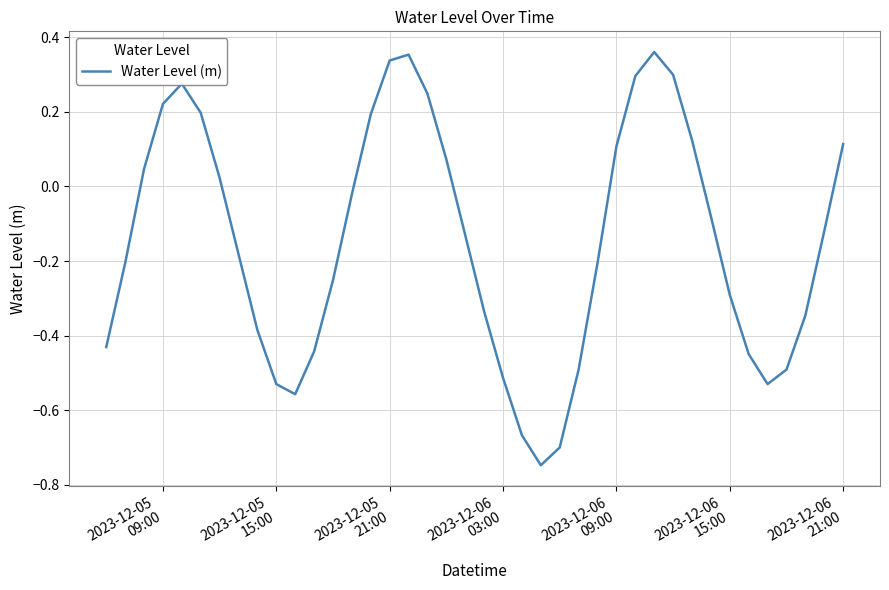

What is the difference between the maximum and minimum values?

1.1